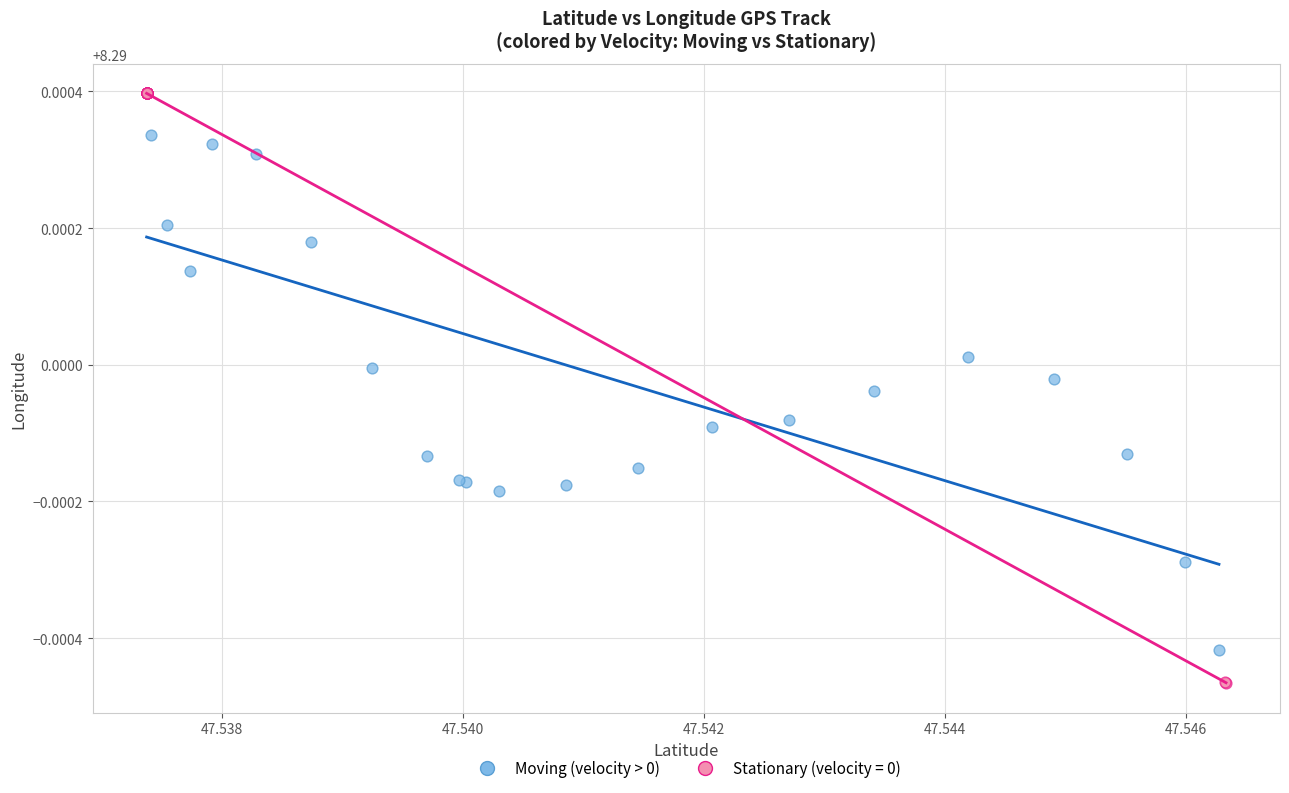

Which series has the largest Y range (max minus min)?

Stationary (velocity = 0)